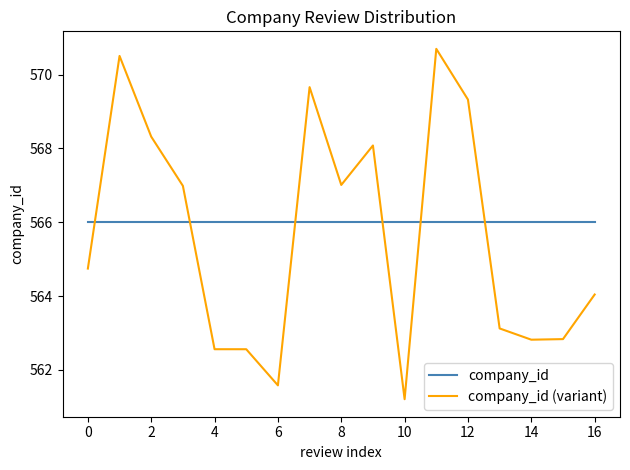

What are all the series names shown in the legend?

company_id, company_id (variant)